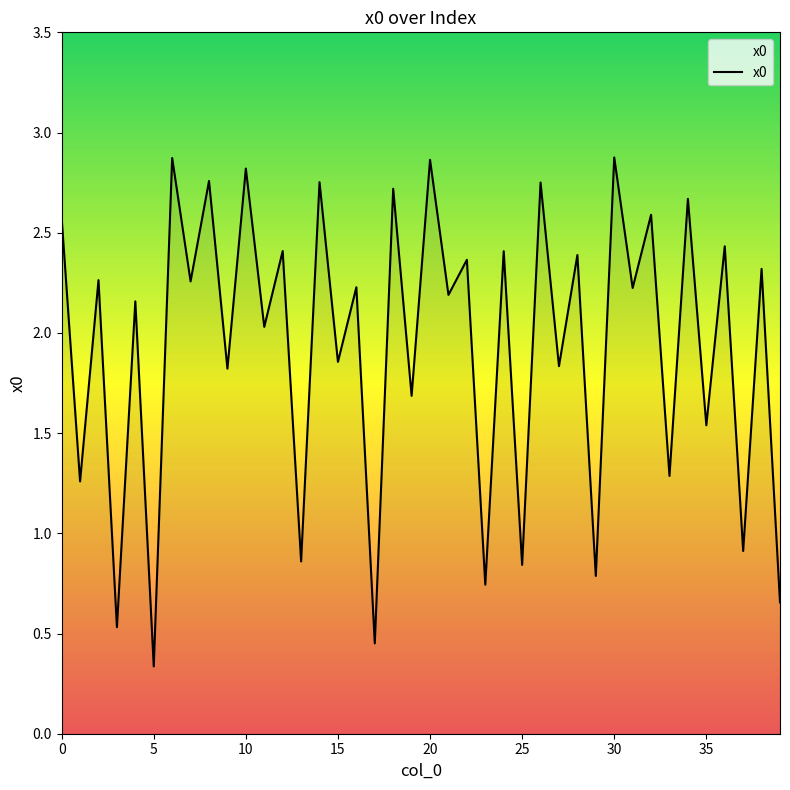

What is the difference between the maximum and minimum values?

2.5